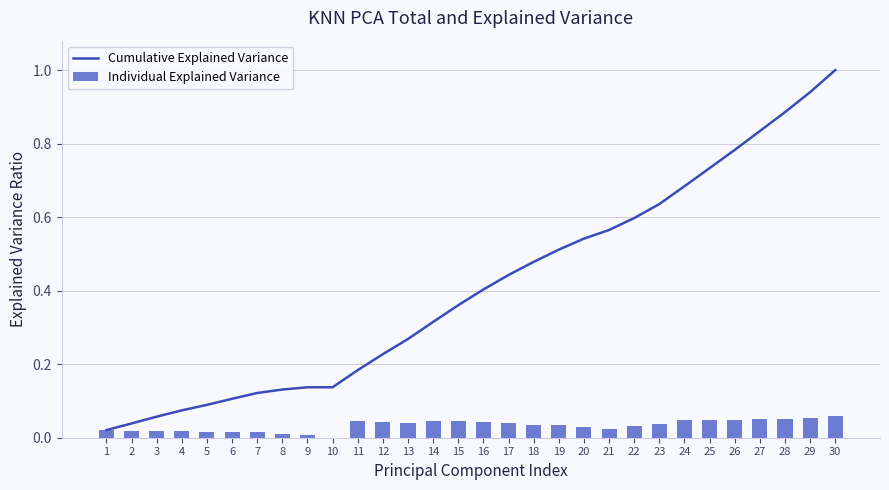

Where is Individual Explained Variance nearest to the value 0?

10